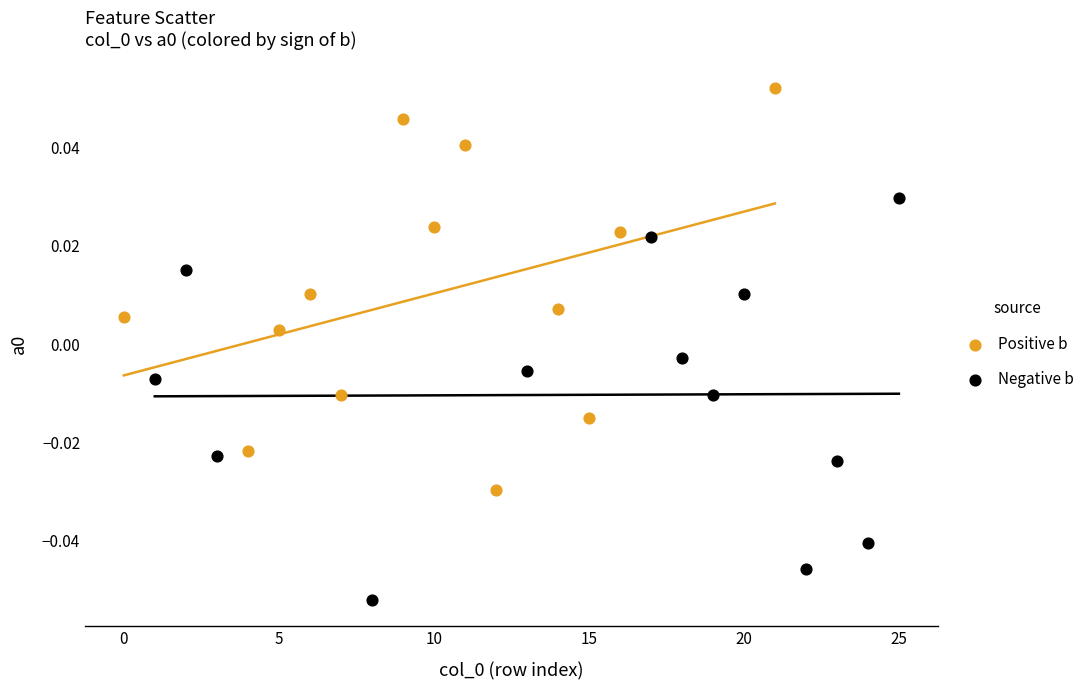

Which series contains the highest Y value?

Positive b